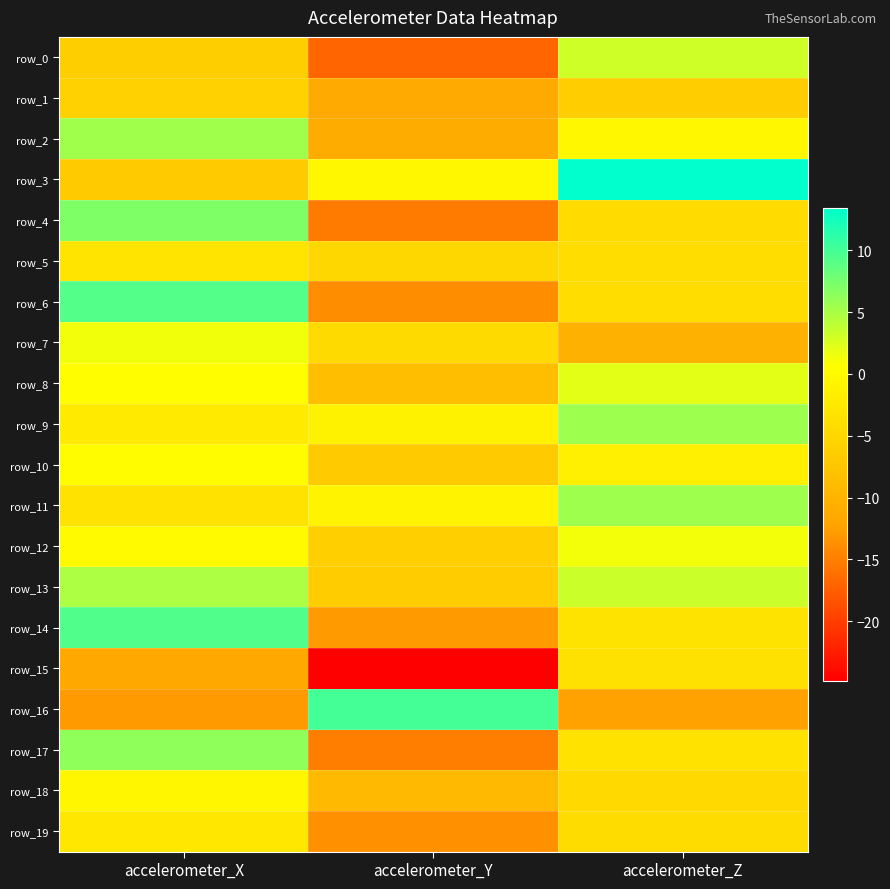

What value does the row_6 series have at accelerometer_Z?

-4.0